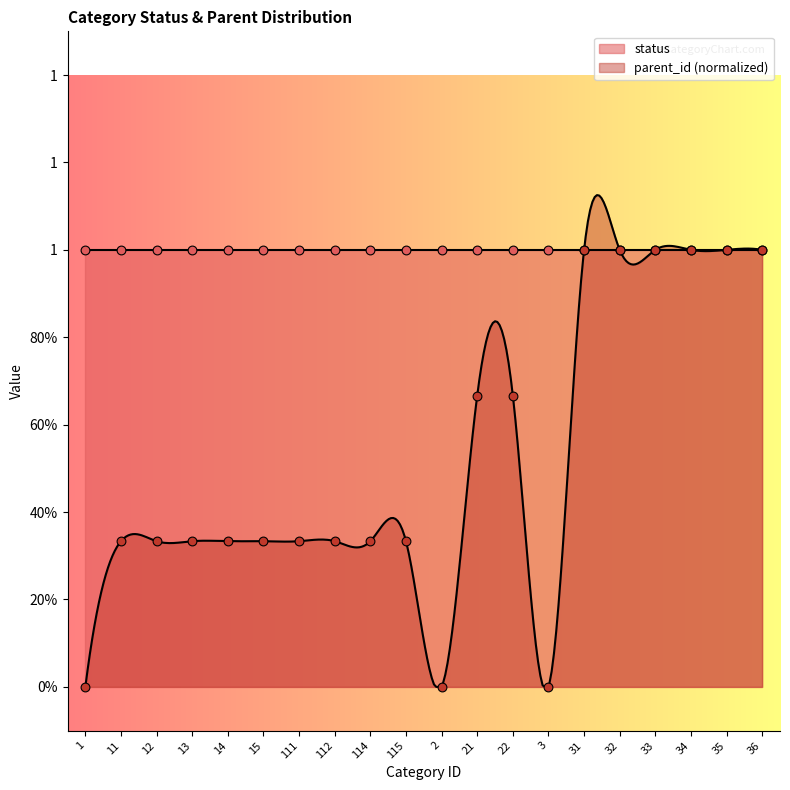

Which has a higher value, 114 or 13?

114